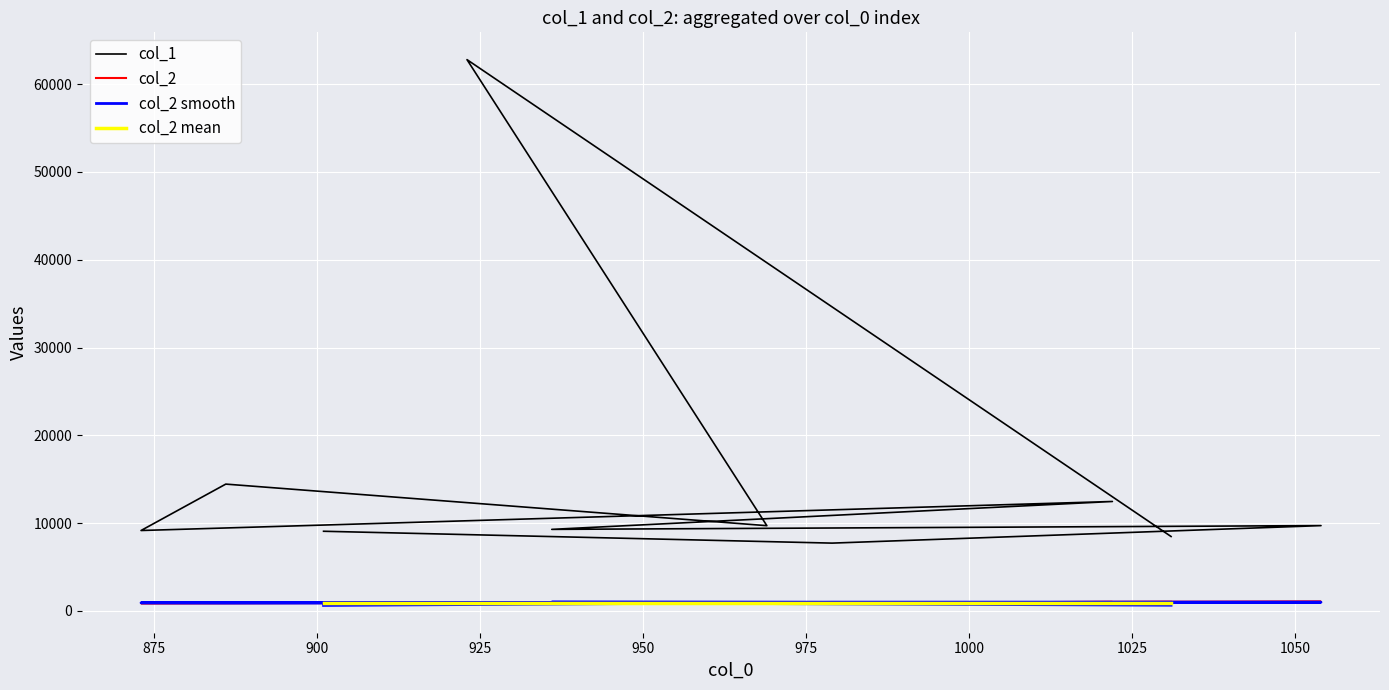

What is the sum of the col_2 values at 1031 and 969?

2000